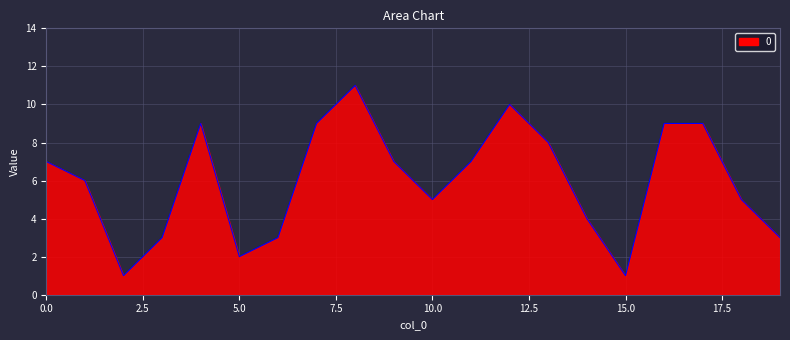

What is the greatest value displayed?

11